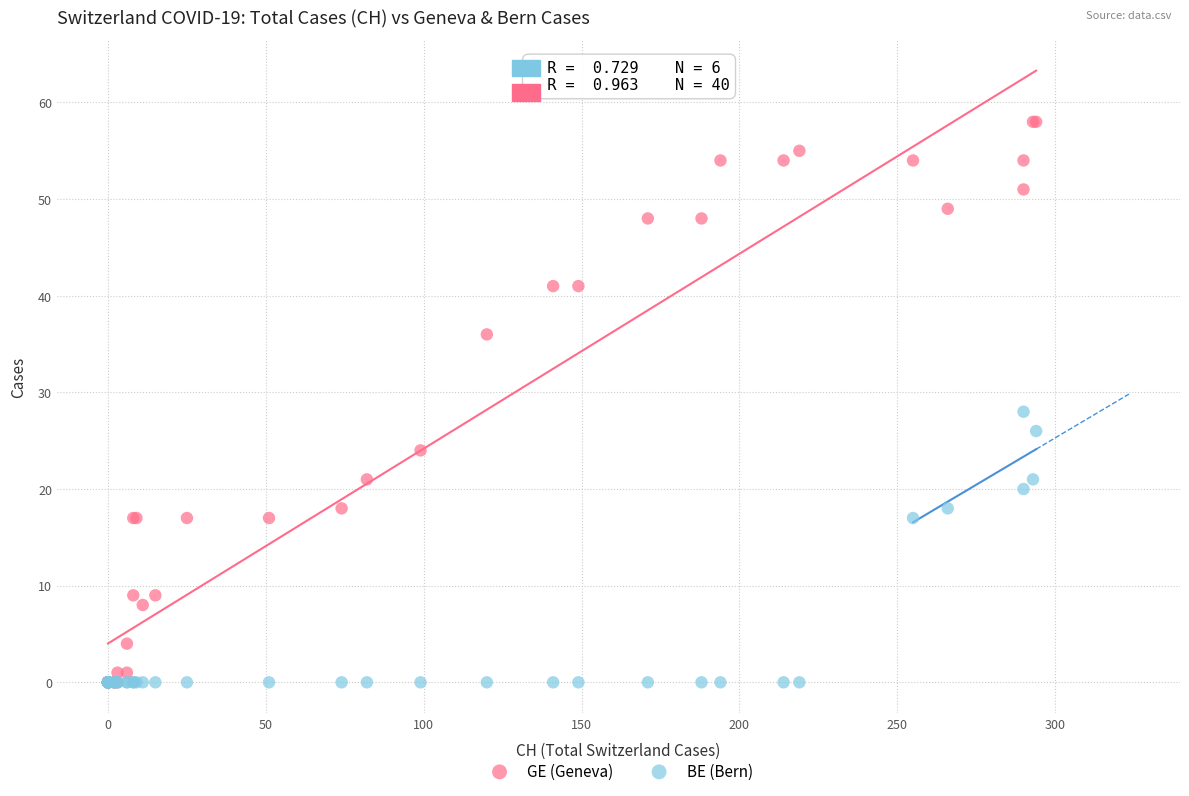

In the GE (Geneva) series, what Y value is closest to 29?

24